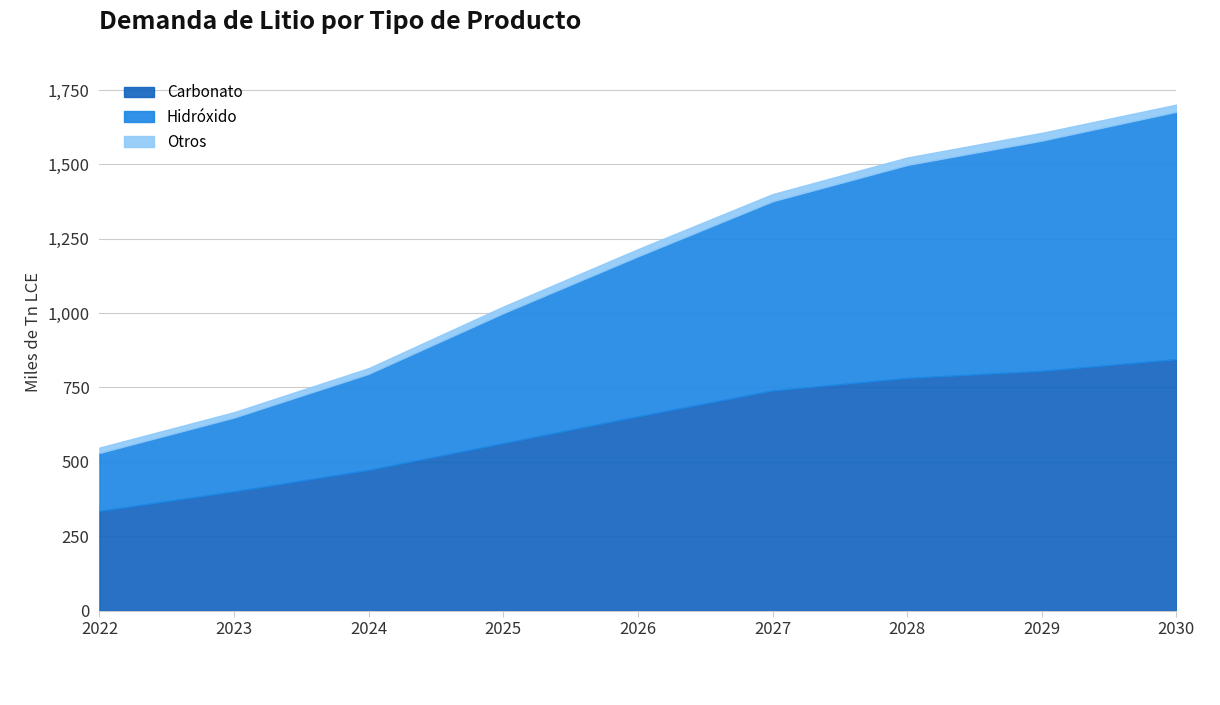

At which label does Hidróxido reach its minimum?

2022